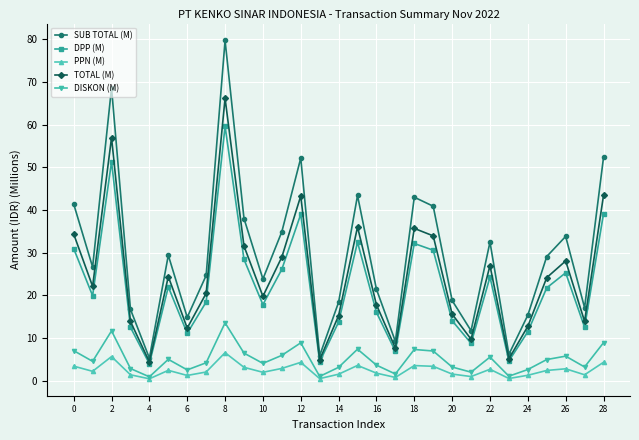

What is the difference between the maximum and minimum values in the TOTAL (M) series?

61.8